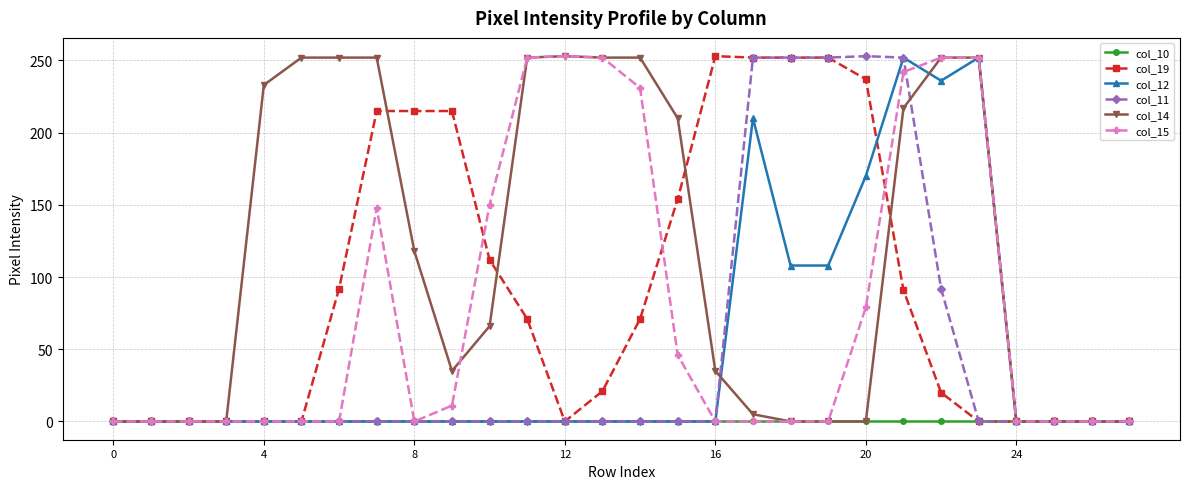

Is this an area chart (filled region under the line)?

No